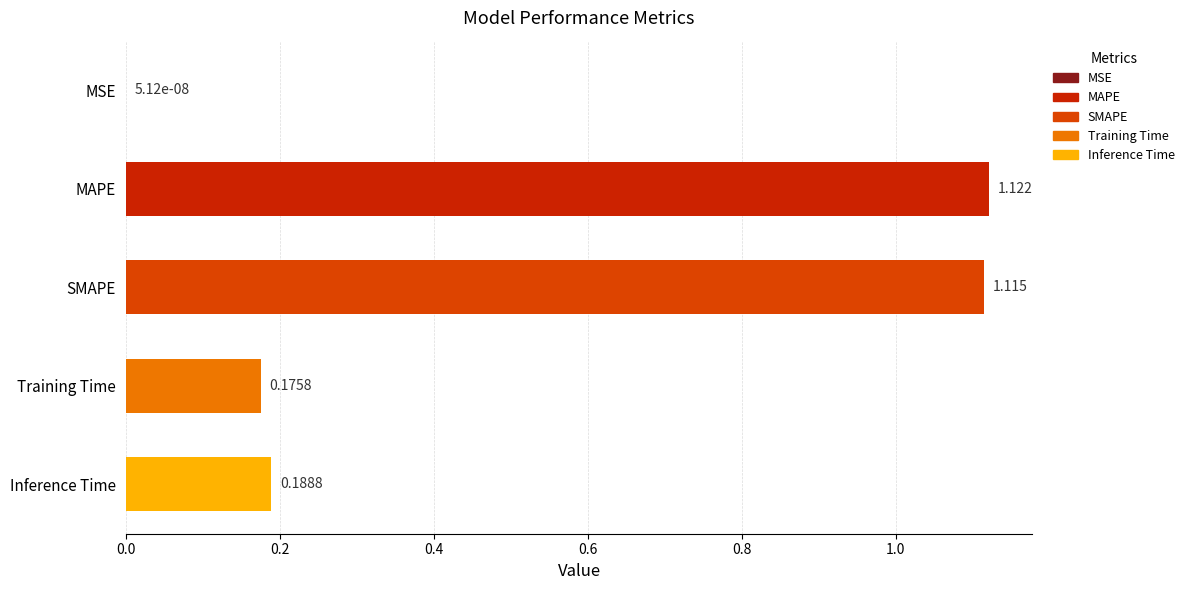

Which has a higher value, SMAPE or Training Time?

SMAPE